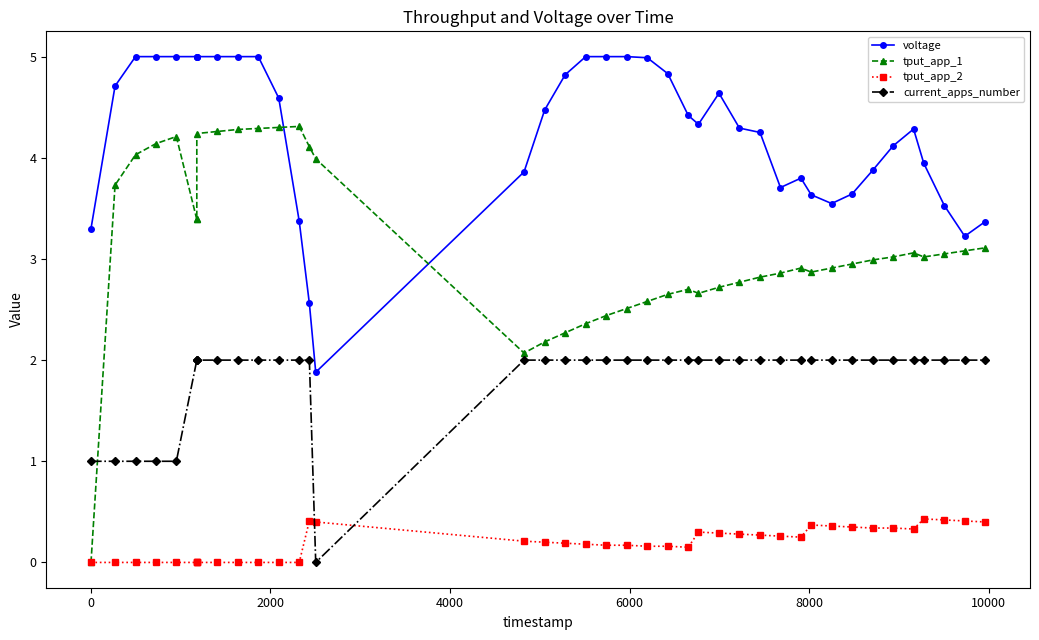

In current_apps_number, how many points are lower than both neighbors (excluding endpoints)?

1